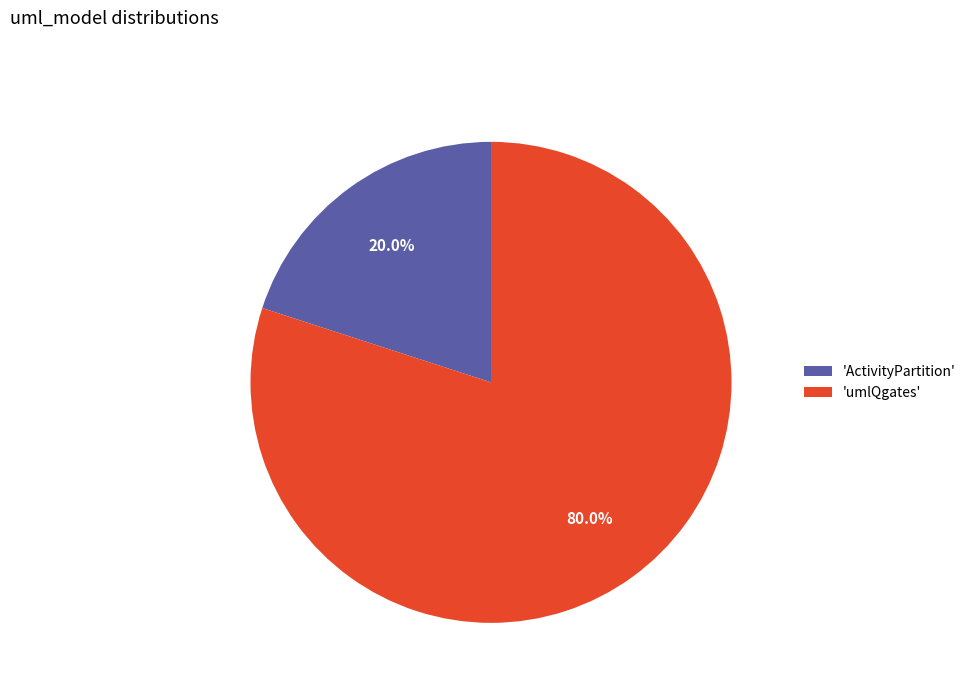

How many slices are in this pie chart?

2